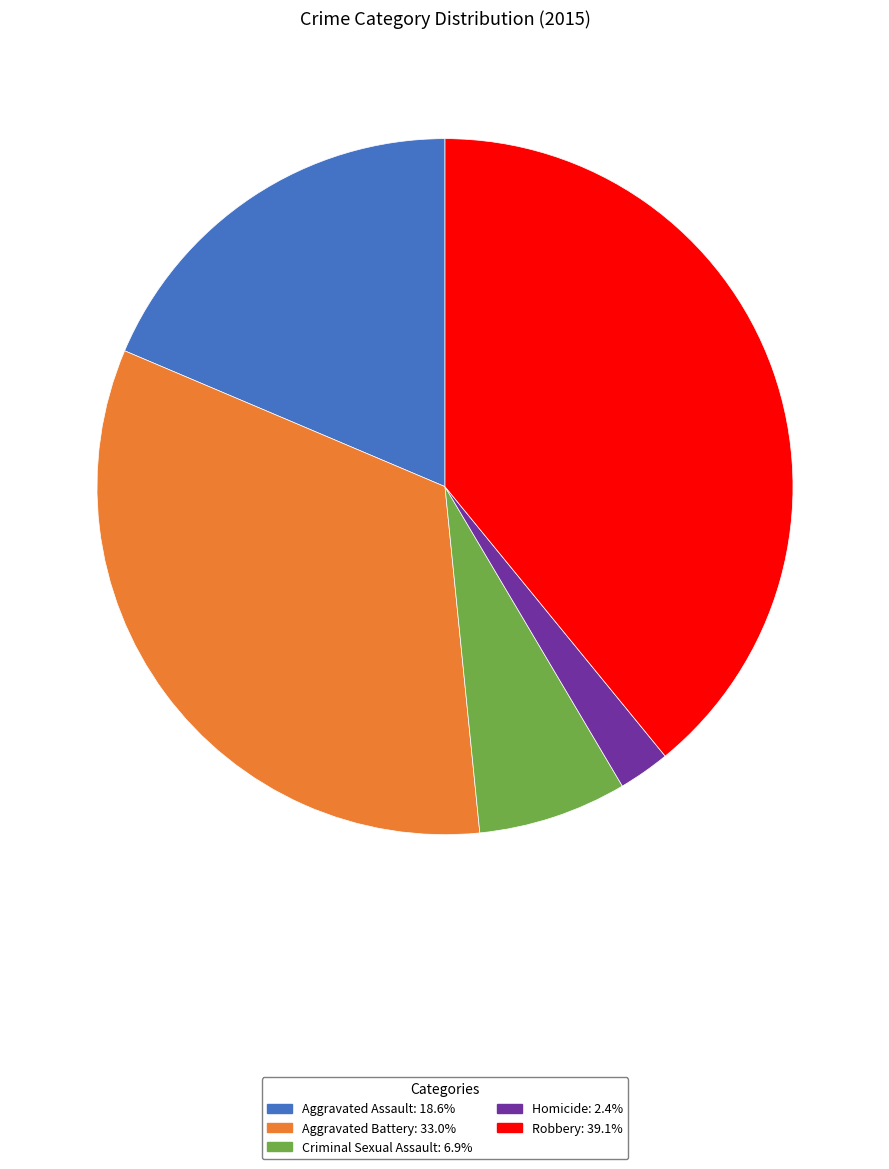

Between Aggravated Battery and Criminal Sexual Assault, which is larger?

Aggravated Battery